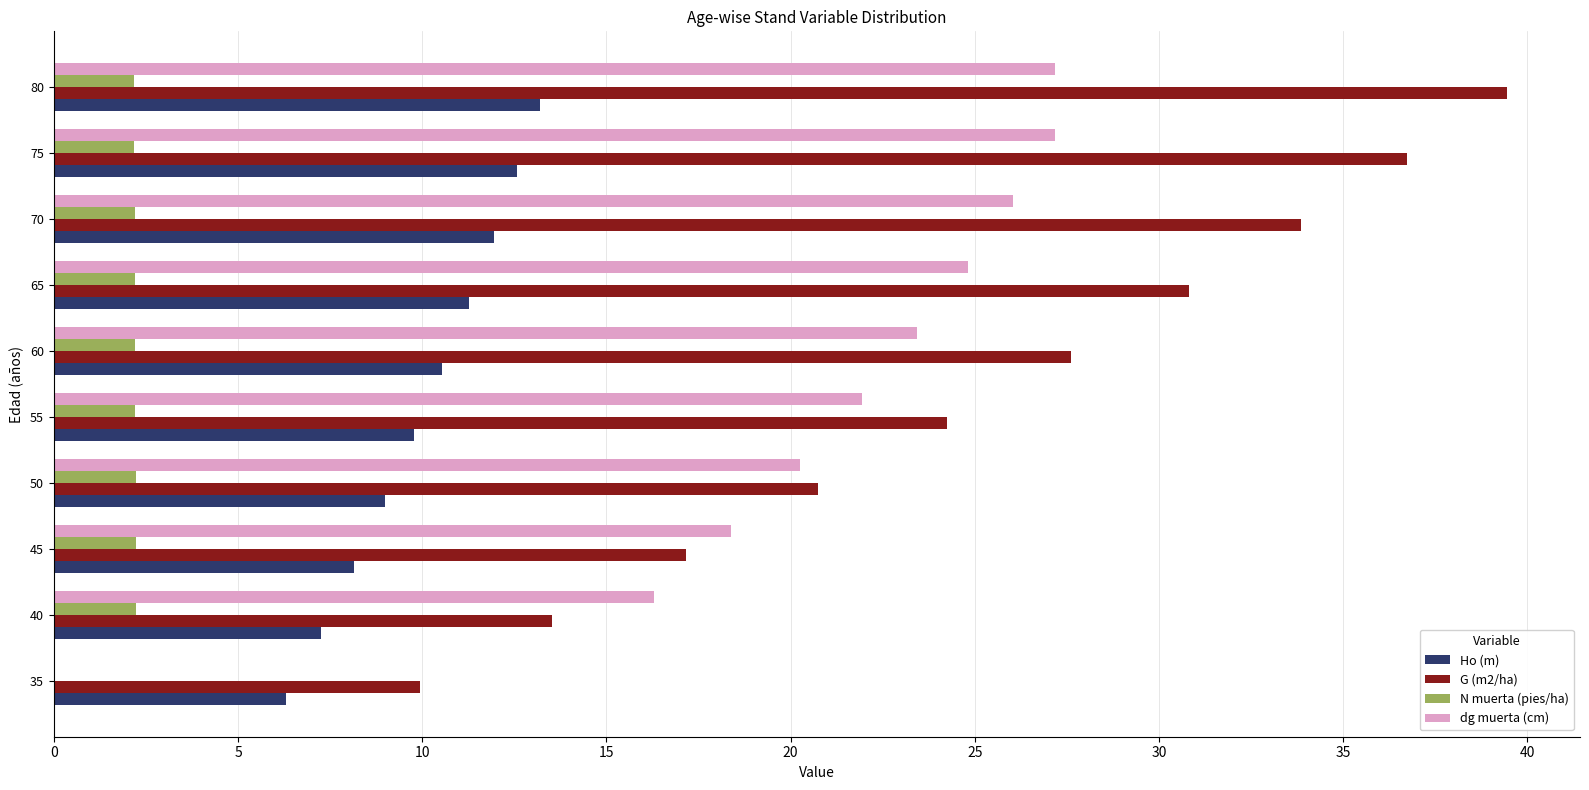

Is it true that dg muerta (cm) equals 42.0 at 75?

False